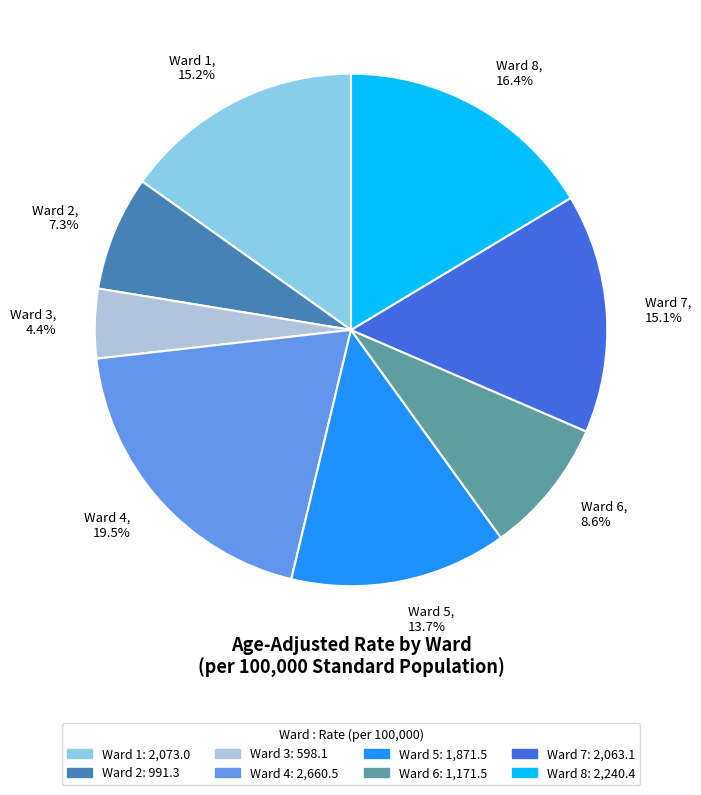

Do Ward 6, 8.6% and Ward 1, 15.2% together represent more than half of the pie?

No